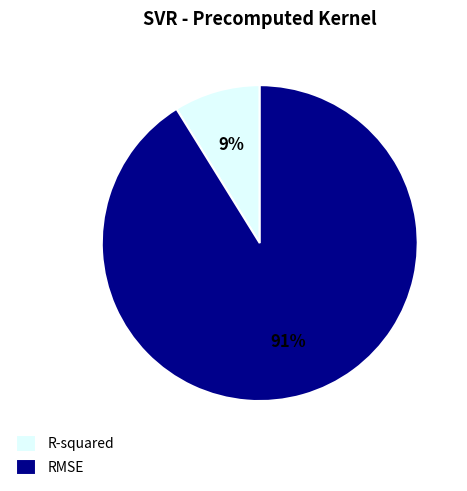

What is the smallest slice in the pie chart?

R-squared